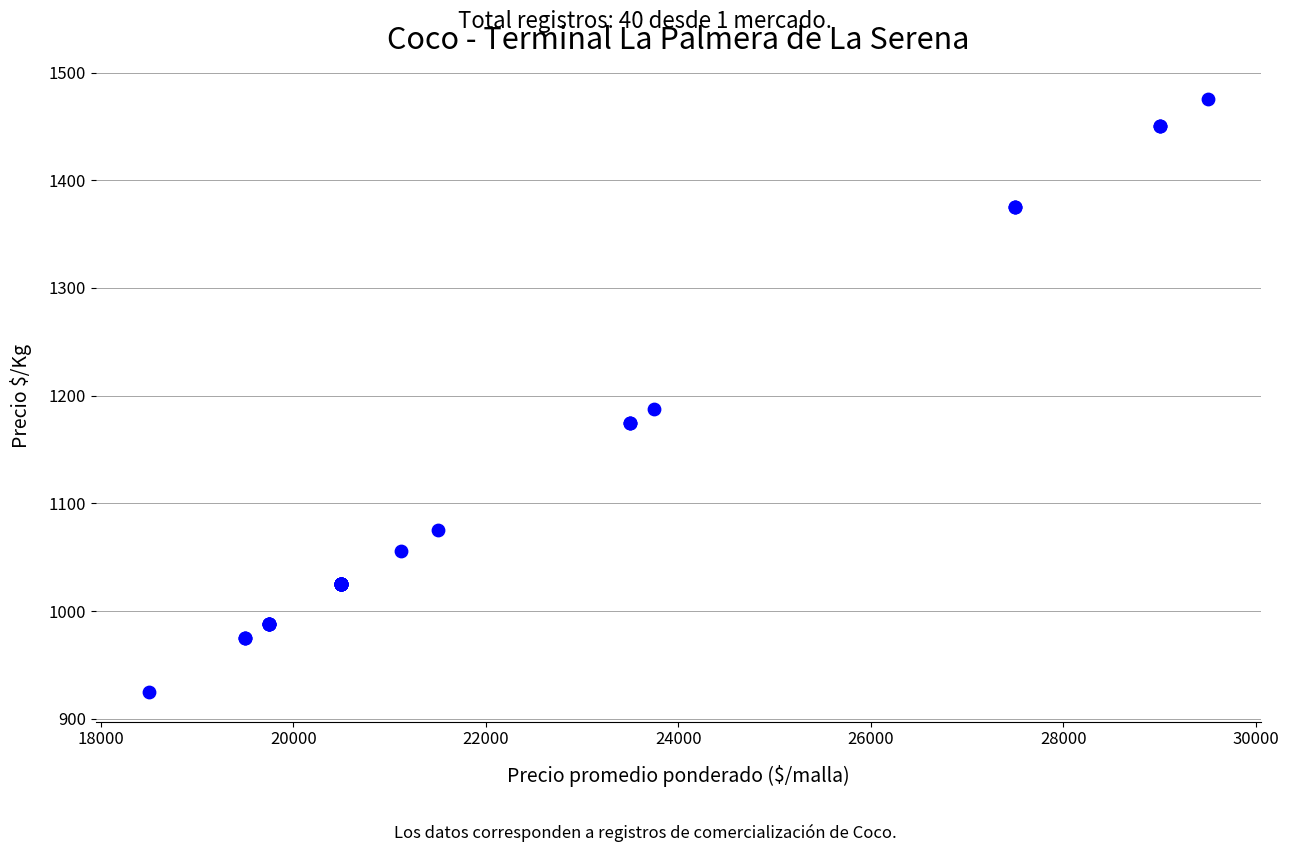

What Y value in the scatter plot is closest to 1200?

1188